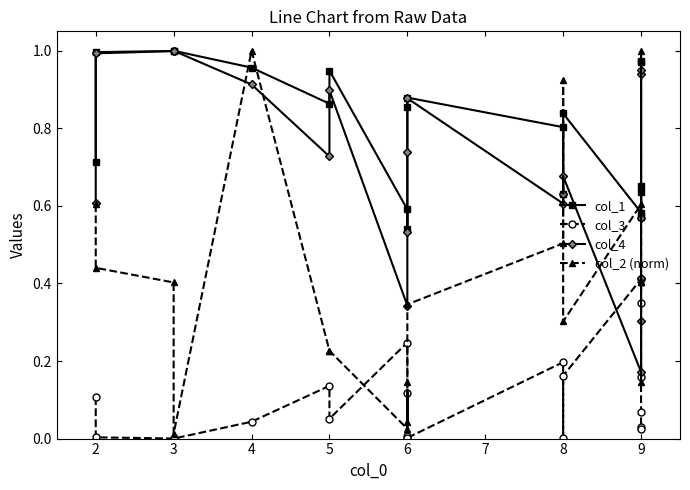

True or false: col_1 and col_4 intersect in this chart.

False